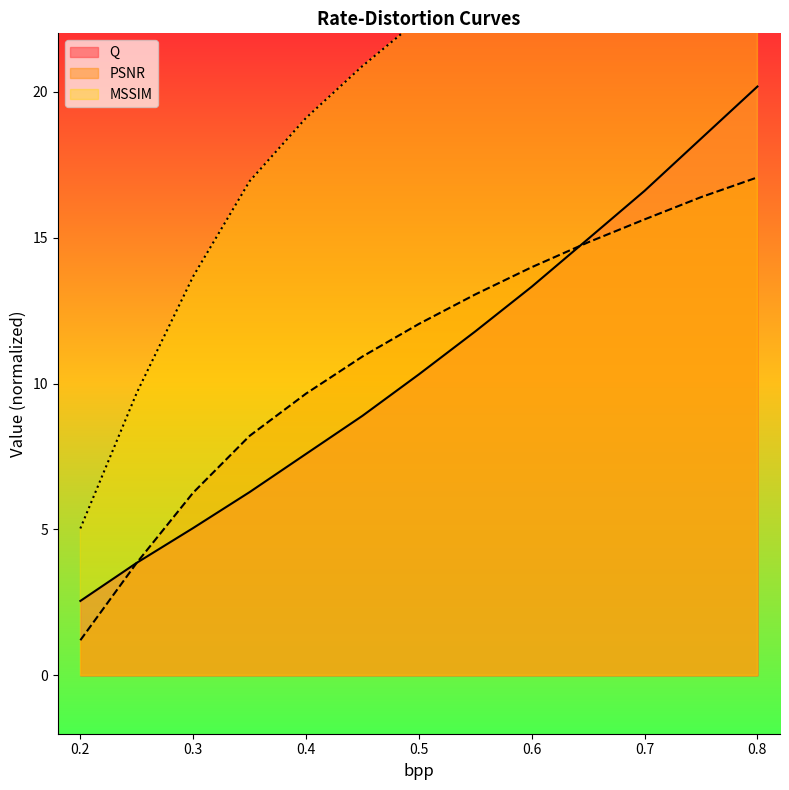

The value of PSNR at 0.3 is 8.4. True or false?

False